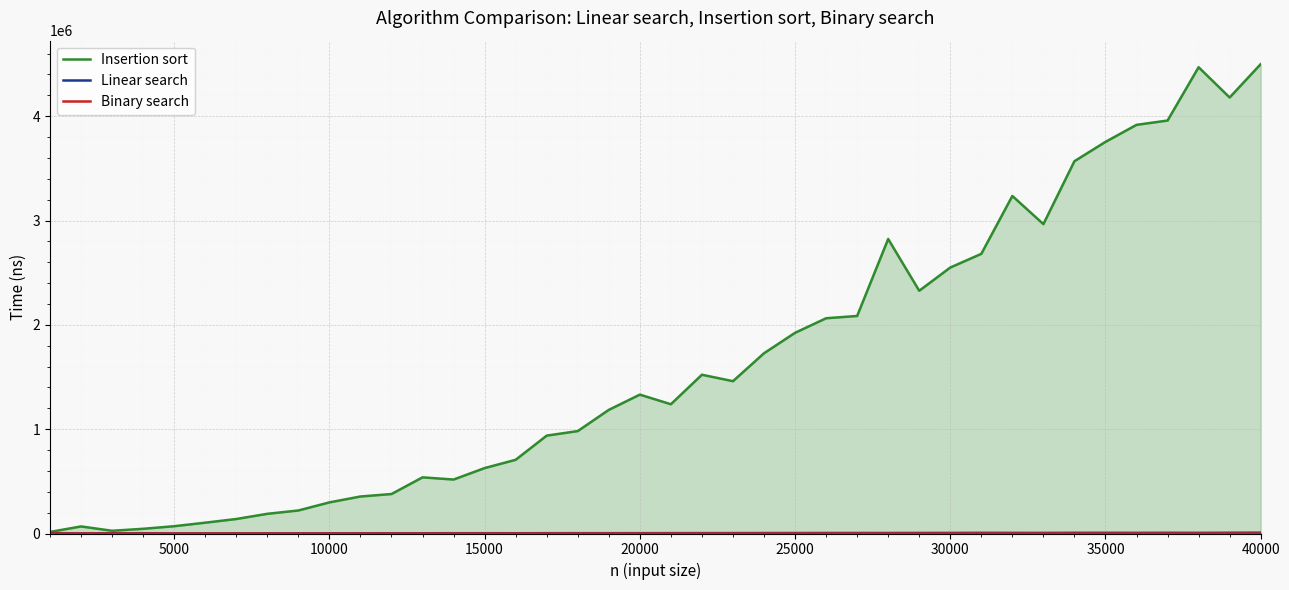

Which series has the largest total across all categories?

Insertion sort